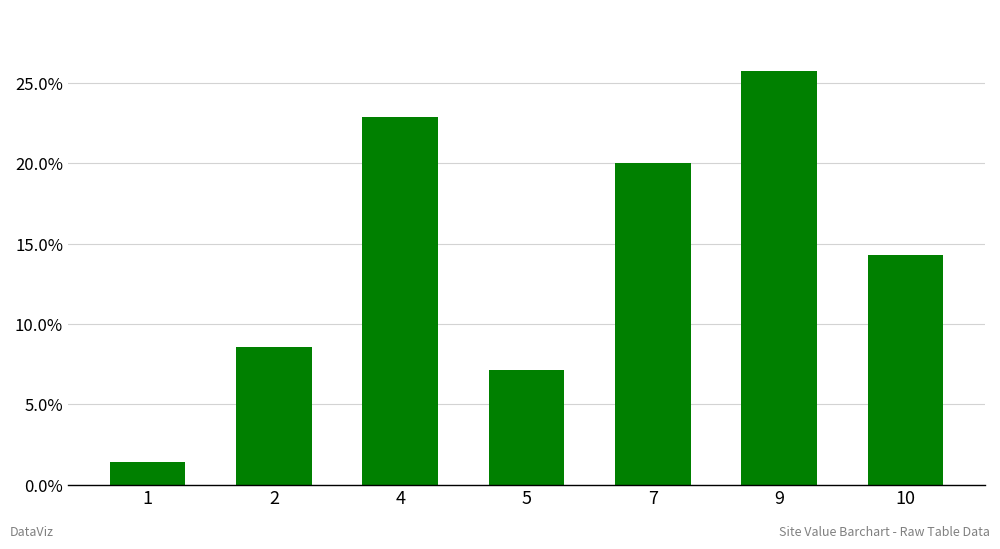

Reading left to right, what are all the values shown in this chart?

1.4	8.6	22.9	7.1	20.0	25.7	14.3